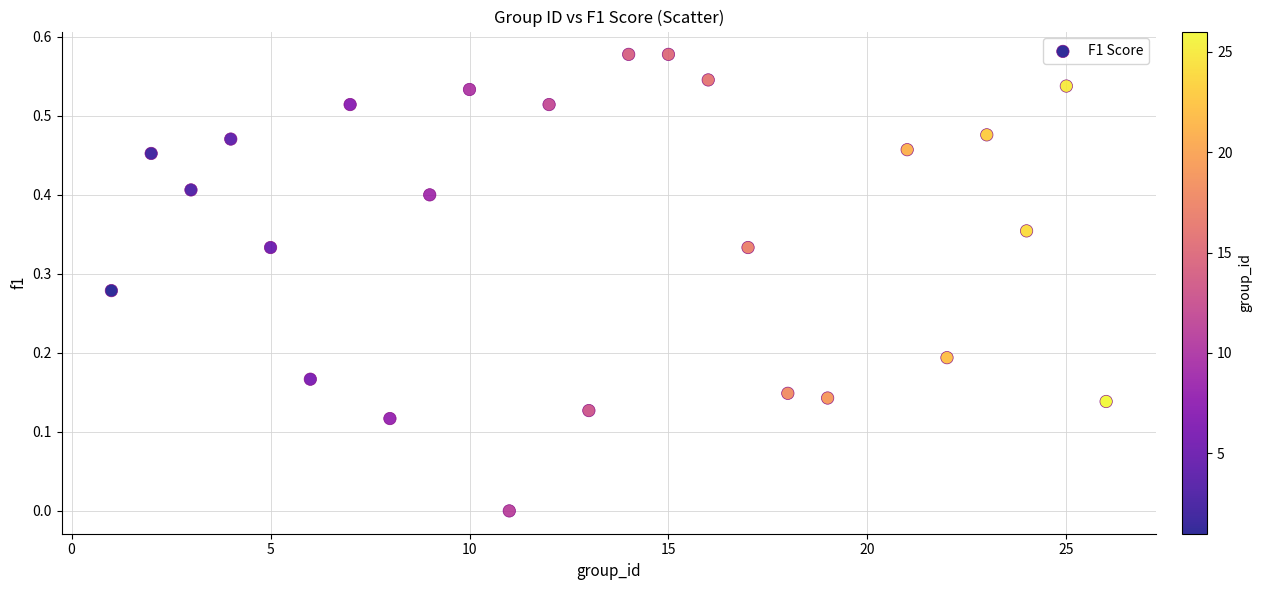

What is the range of X values (max minus min)?

25.0